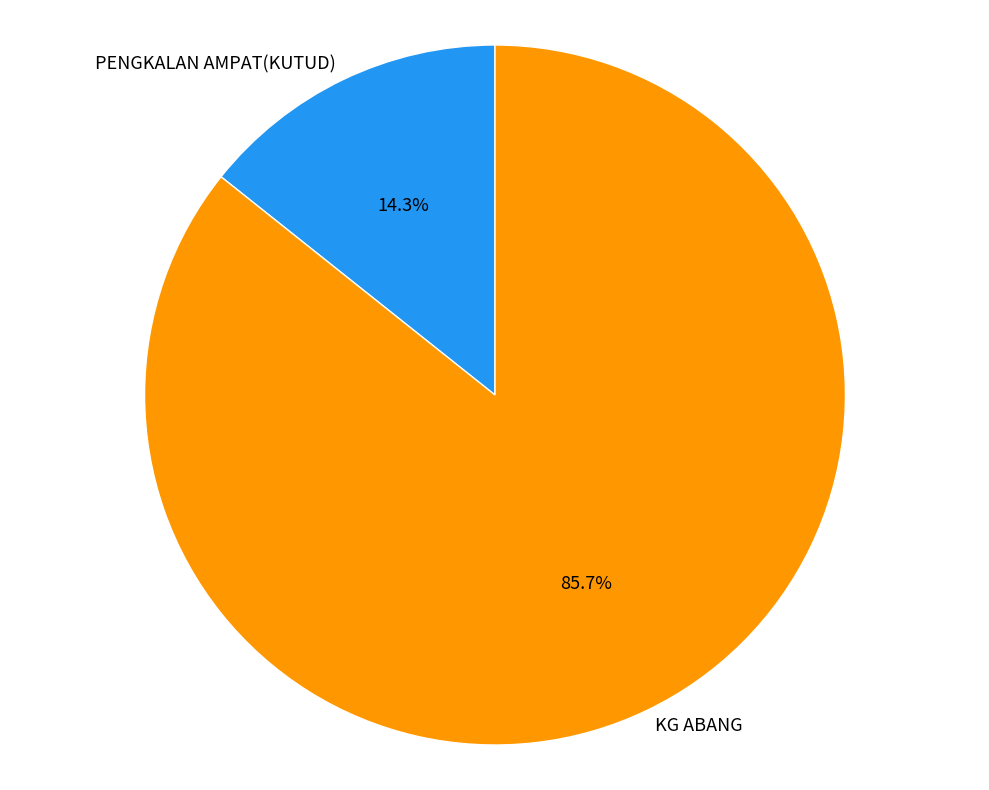

Between PENGKALAN AMPAT(KUTUD) and KG ABANG, which is larger?

KG ABANG